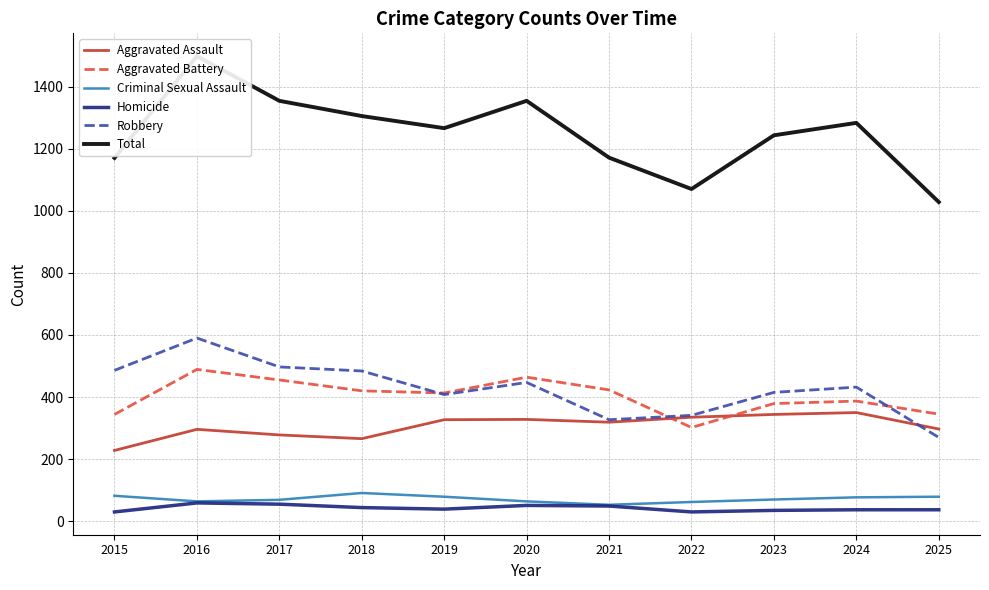

In Aggravated Battery, how many points are higher than both neighbors (excluding endpoints)?

3